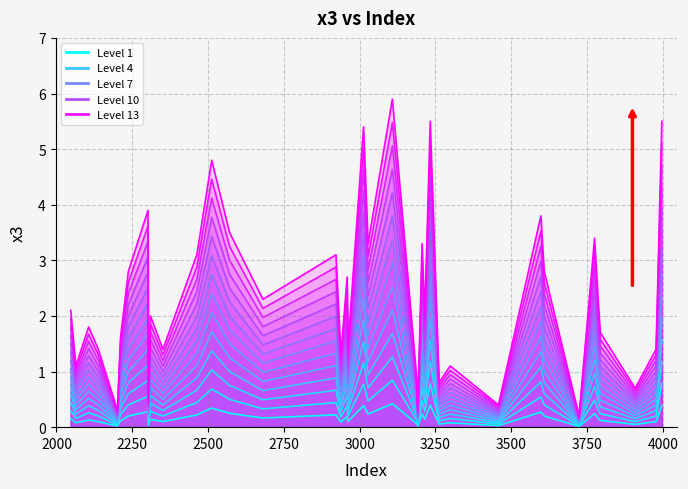

Is it true that the value at 3192 is 0.2?

True